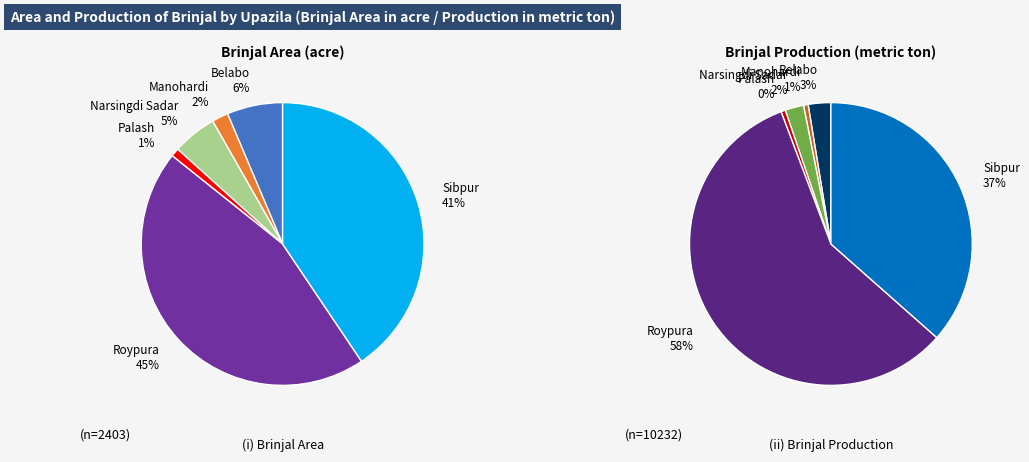

Which series has the widest spread of values?

Brinjal Production